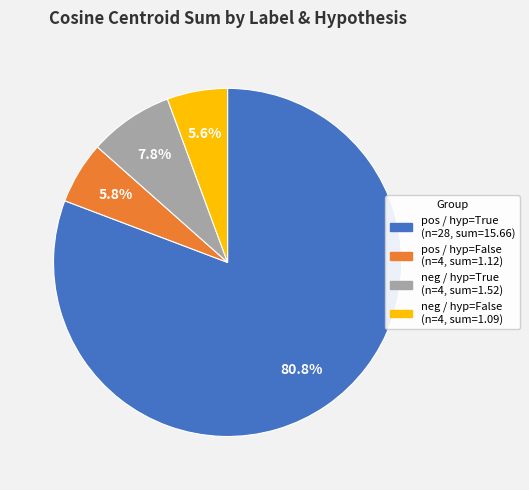

Does any single category account for the majority?

Yes